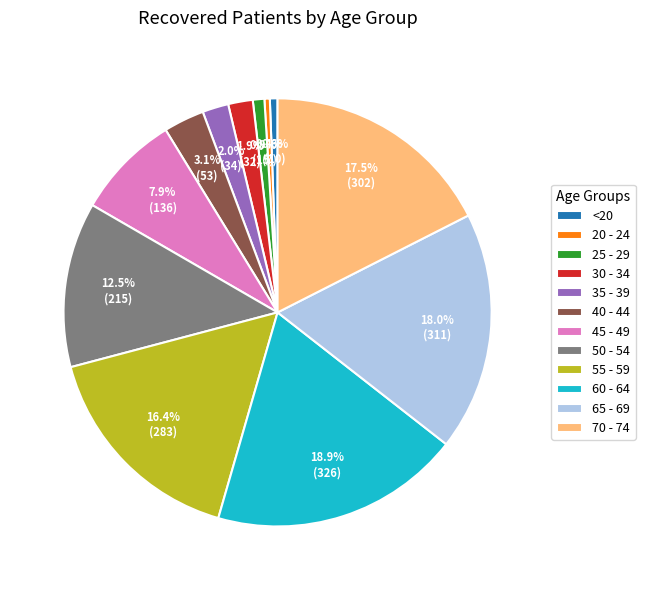

Which has a higher value, 70 - 74 or 20 - 24?

70 - 74